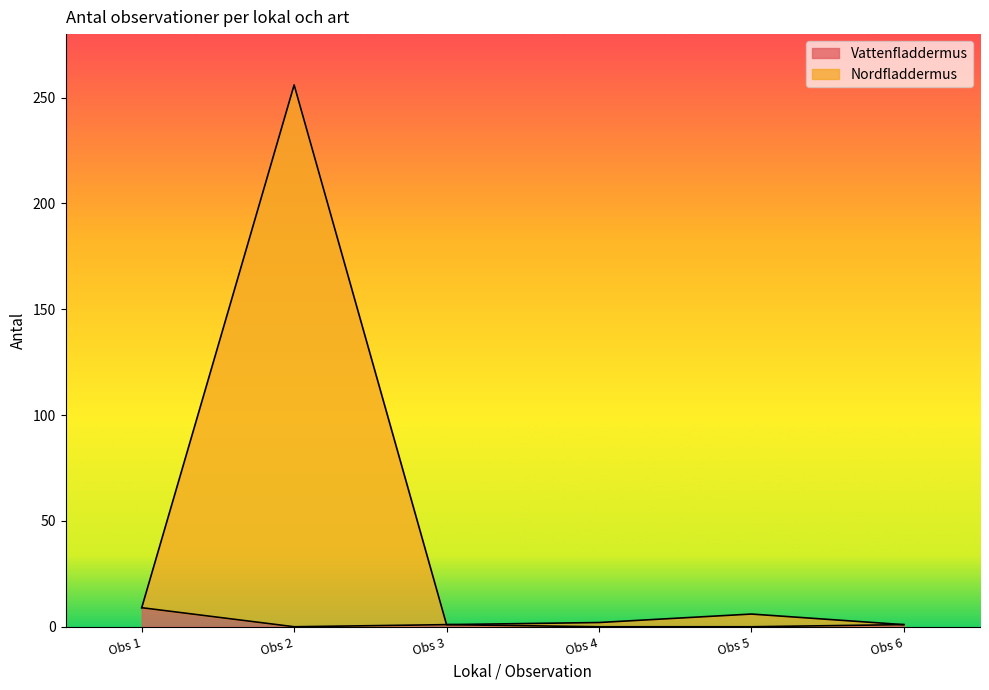

What is the highest value of the Vattenfladdermus series?

9